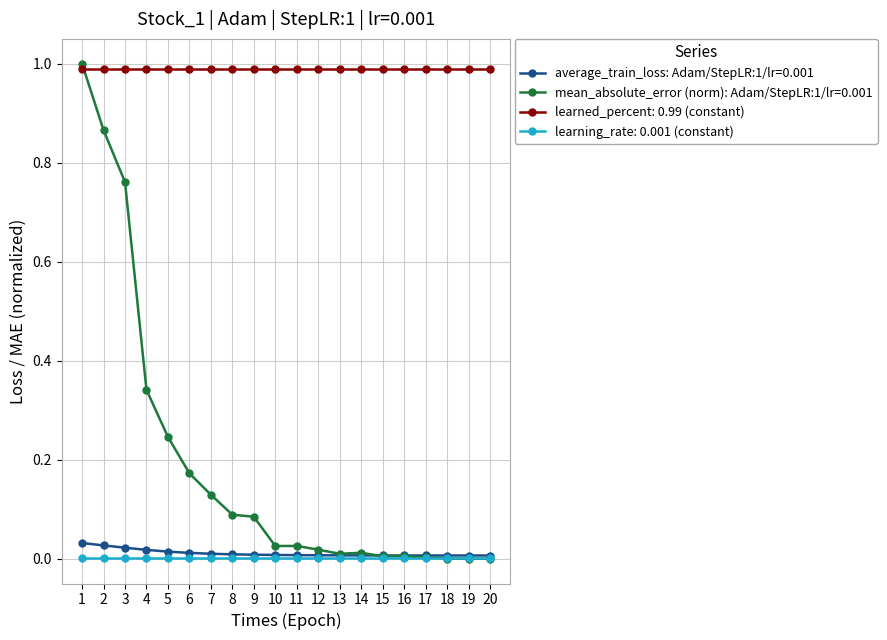

At how many categories does at least one series exceed 0?

20